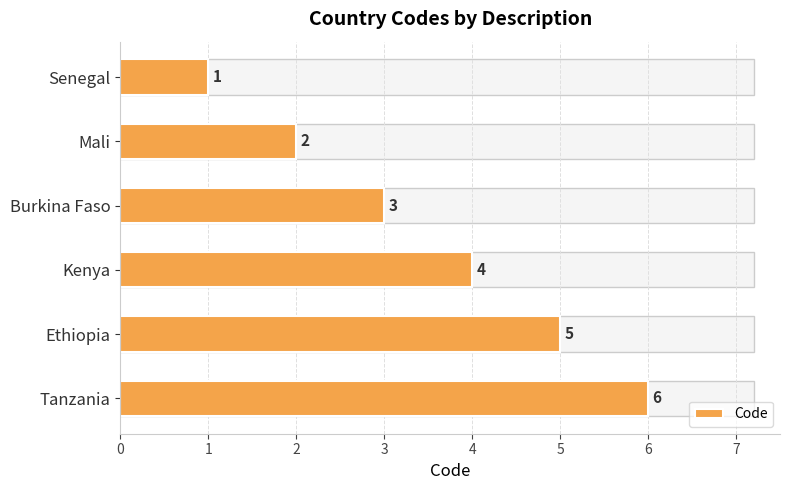

What is the change in value from Senegal to Burkina Faso?

+2